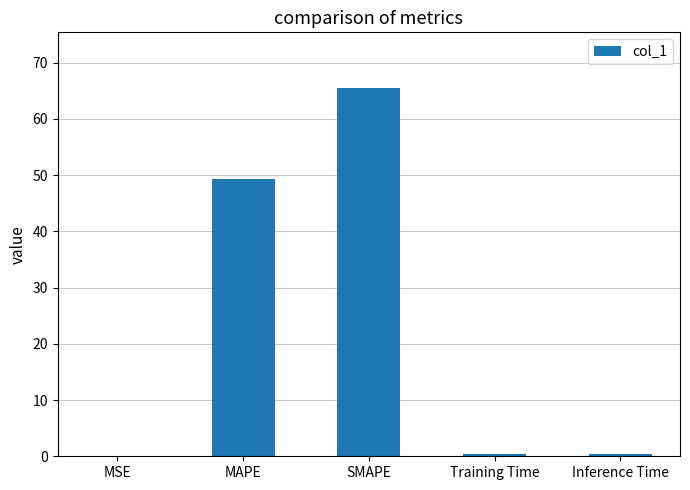

Are the bars grouped side by side (vs. stacked)?

No